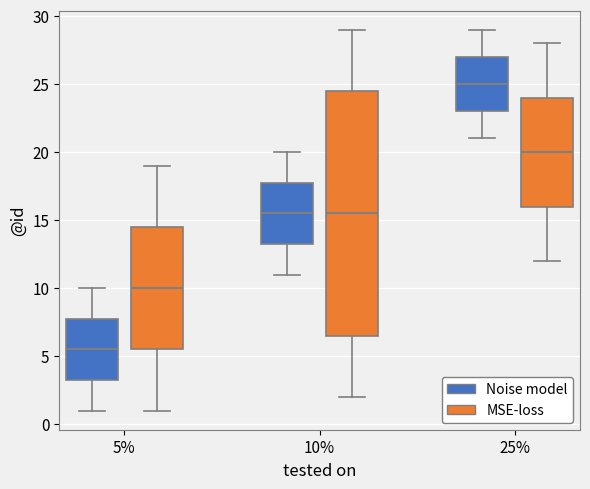

Where is the lower edge of the box for 10% (MSE-loss) on the y-axis? The values are not printed on the chart, so give them approximately, as read against the axis.

6.5